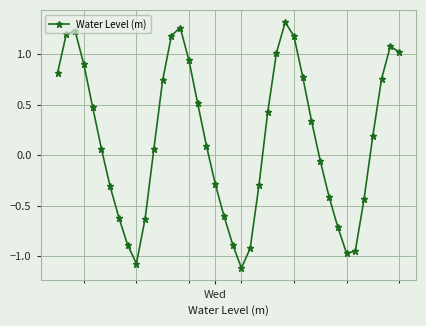

What is the difference between the second highest and second lowest values?

2.3